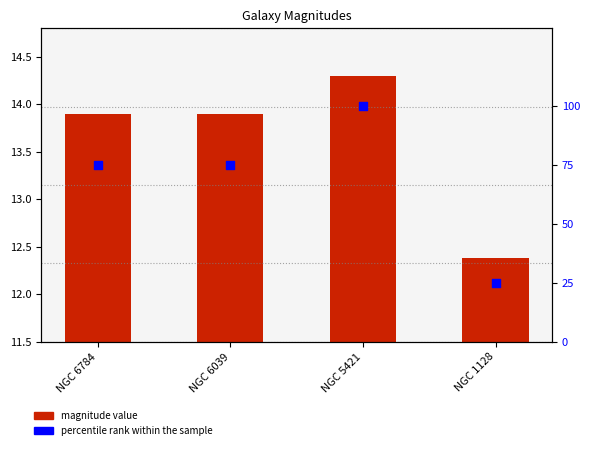

Which series reaches the maximum Y coordinate?

percentile rank within the sample